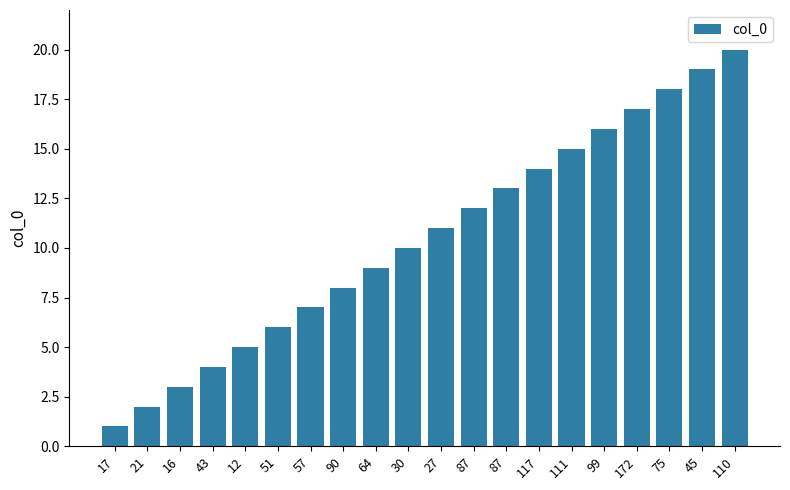

How many bars are there in total?

20